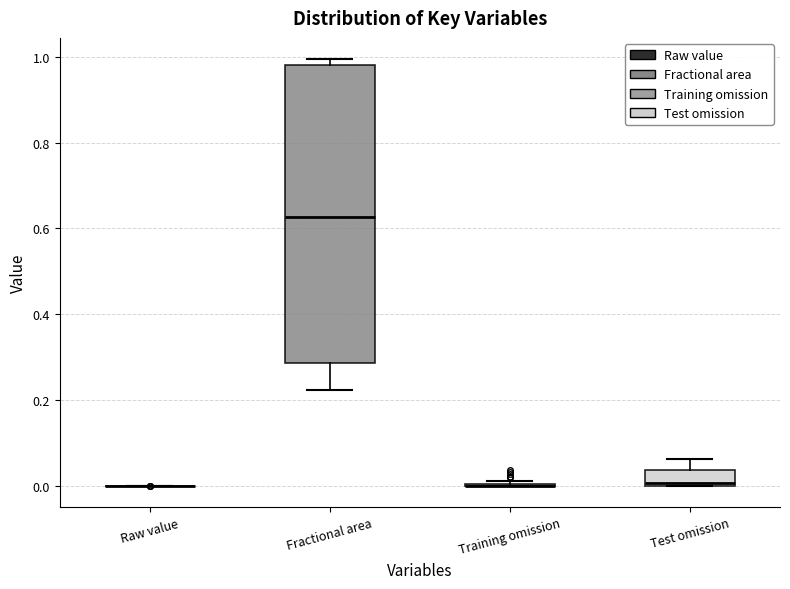

Reading left to right, transcribe this box plot: for each box, give where its median line is, the range the box spans, and where its two whiskers end, as read against the y-axis. The values are not printed on the chart, so give them approximately, as read against the axis.

Raw value: box collapsed to a line at 0.00, whiskers 0.00 to 0.00
Fractional area: median 0.62, box 0.28 to 0.98, whiskers 0.22 to 1.00
Training omission: box collapsed to a line at 0.00, whiskers 0.00 to 0.02
Test omission: median 0.00 (just above the box's lower edge), box 0.00 to 0.04, whiskers 0.00 to 0.06